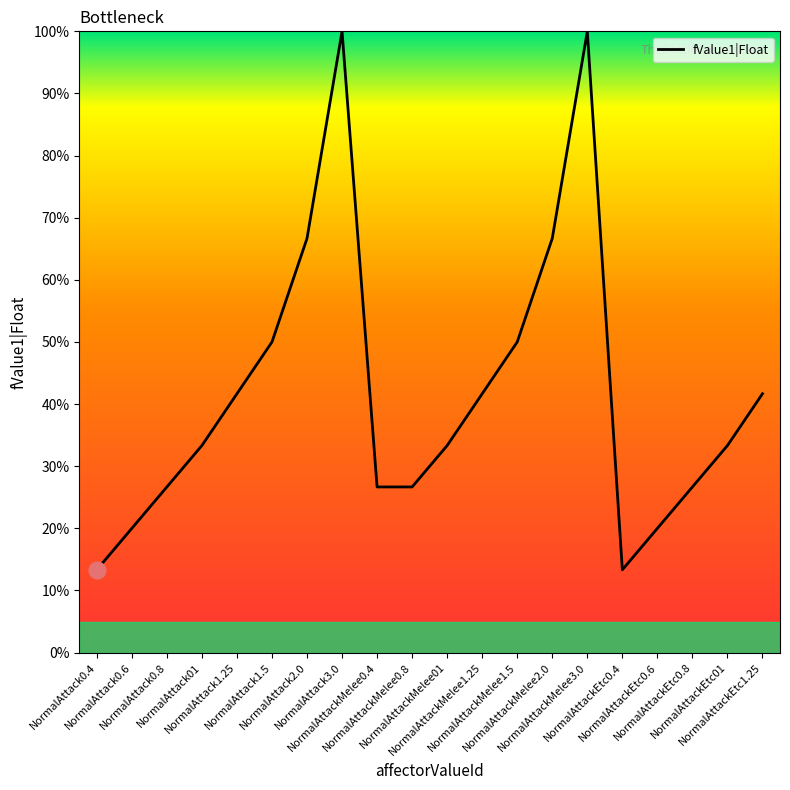

What is the minimum value shown in the chart?

13.3